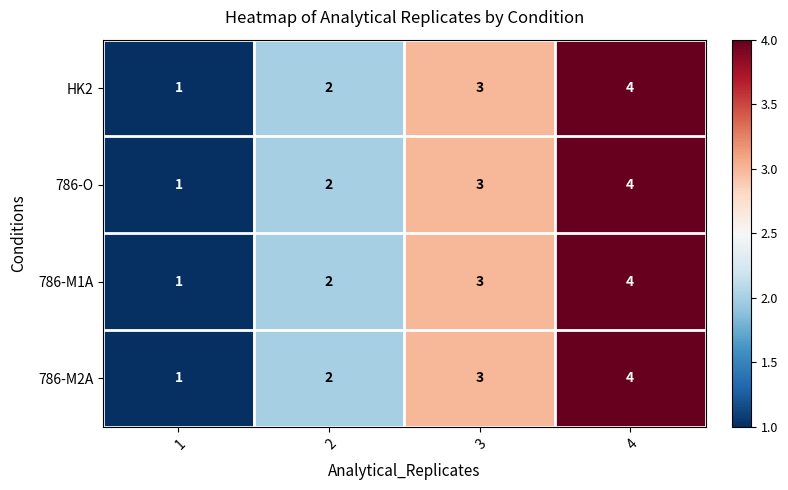

True or false: 786-M2A has a value of 3 at 3.

True